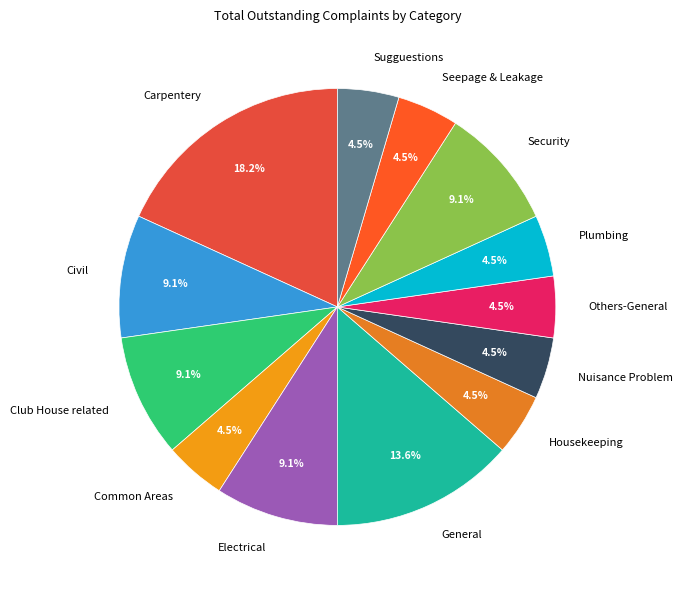

To the nearest percent, what is the difference between the largest and smallest slice percentages?

14%